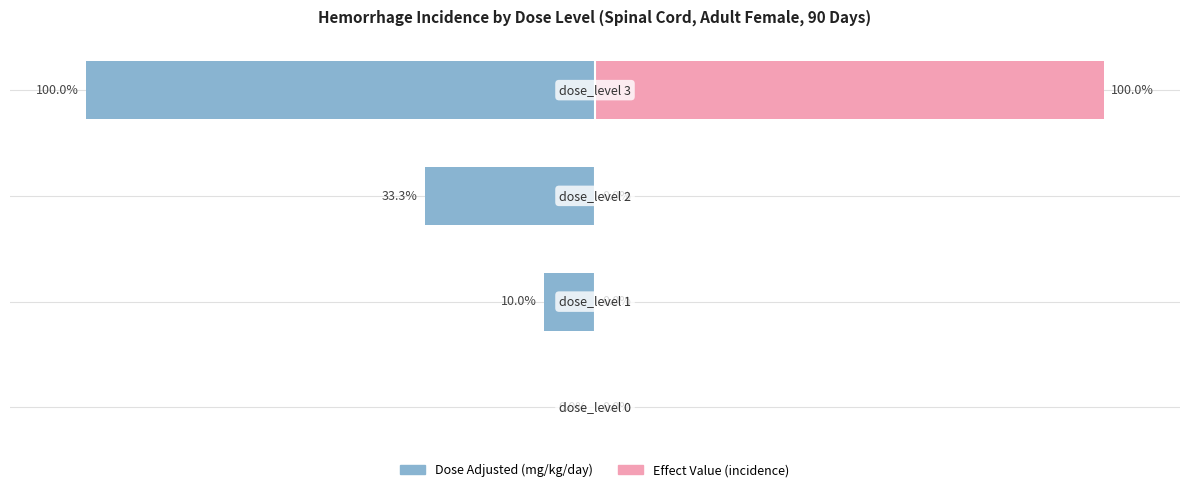

Count the Effect Value (incidence) values in the range 0 to 100.

4